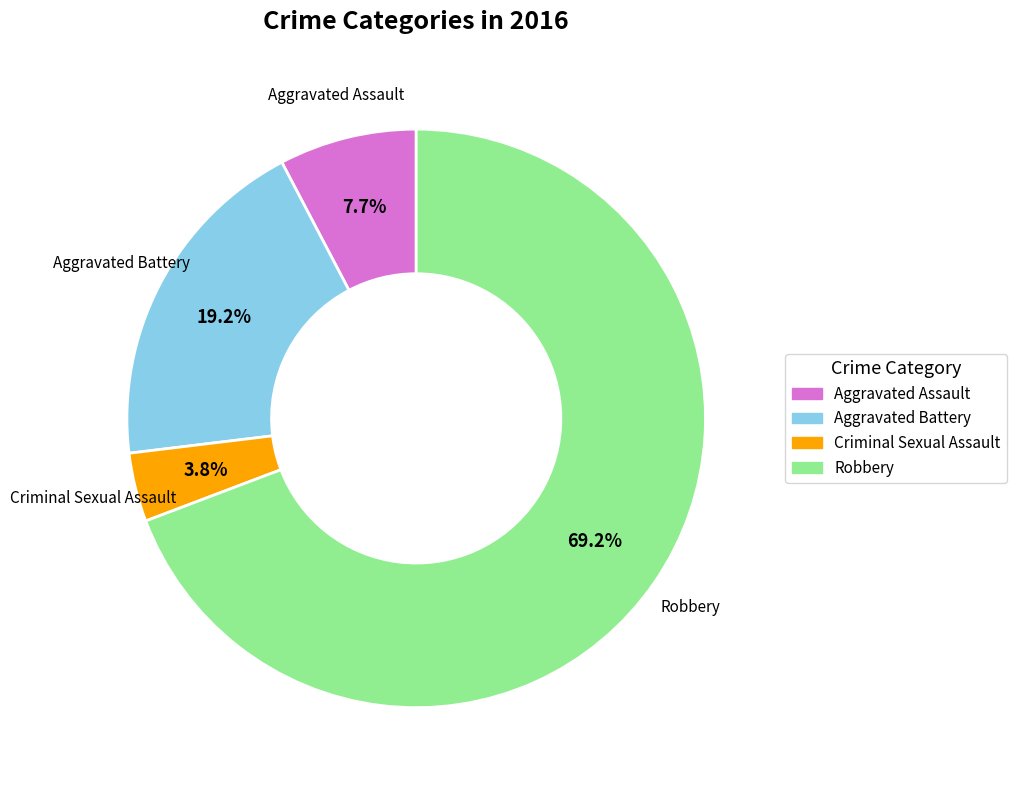

Approximately how many times larger is the value at Aggravated Assault compared to Aggravated Battery?

0.4